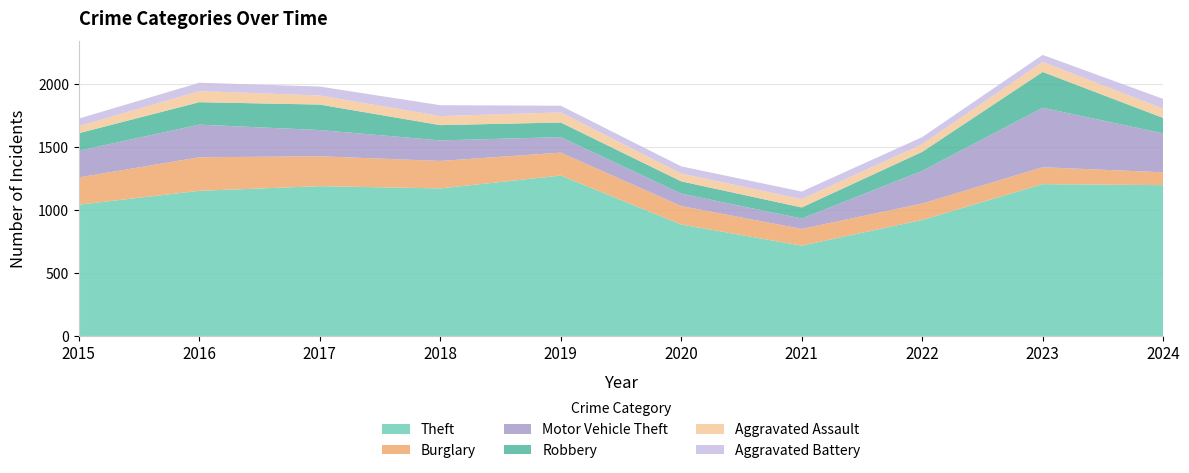

Reading left to right, extract all data points from this chart.

Theft: 1041	1151	1188	1170	1272	884	716	920	1204	1196
Burglary: 216	266	237	218	182	146	133	130	134	102
Motor Vehicle Theft: 212	259	208	163	123	99	82	259	472	309
Robbery: 139	178	202	121	116	97	88	151	284	122
Aggravated Assault: 56	88	72	72	80	62	66	61	79	74
Aggravated Battery: 60	66	71	86	53	57	60	56	56	77